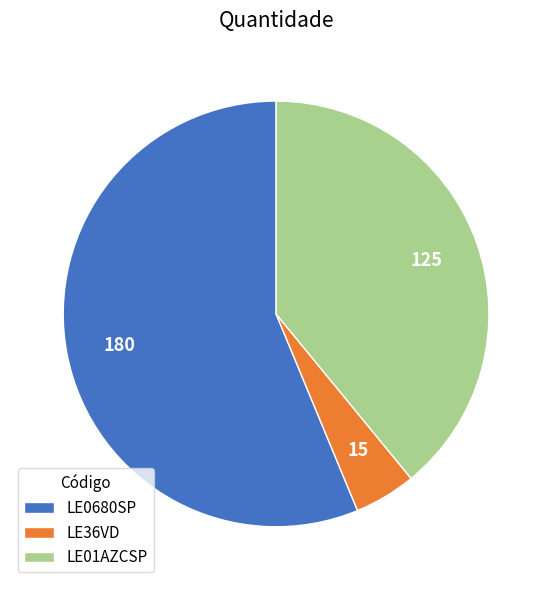

Count the number of slices in the pie.

3